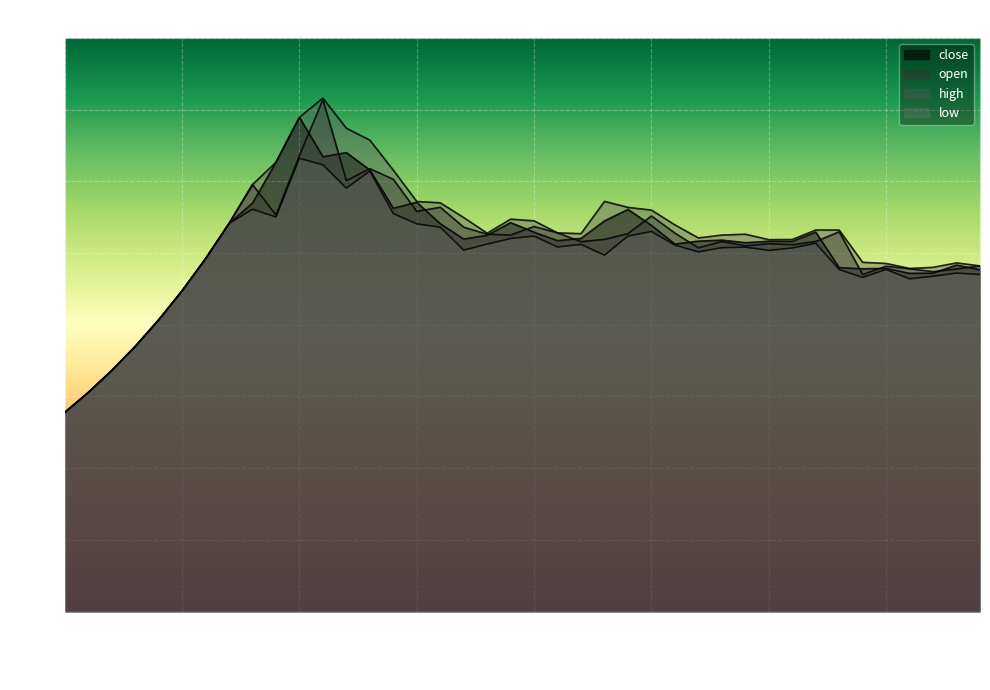

True or false: low and close intersect in this chart.

False